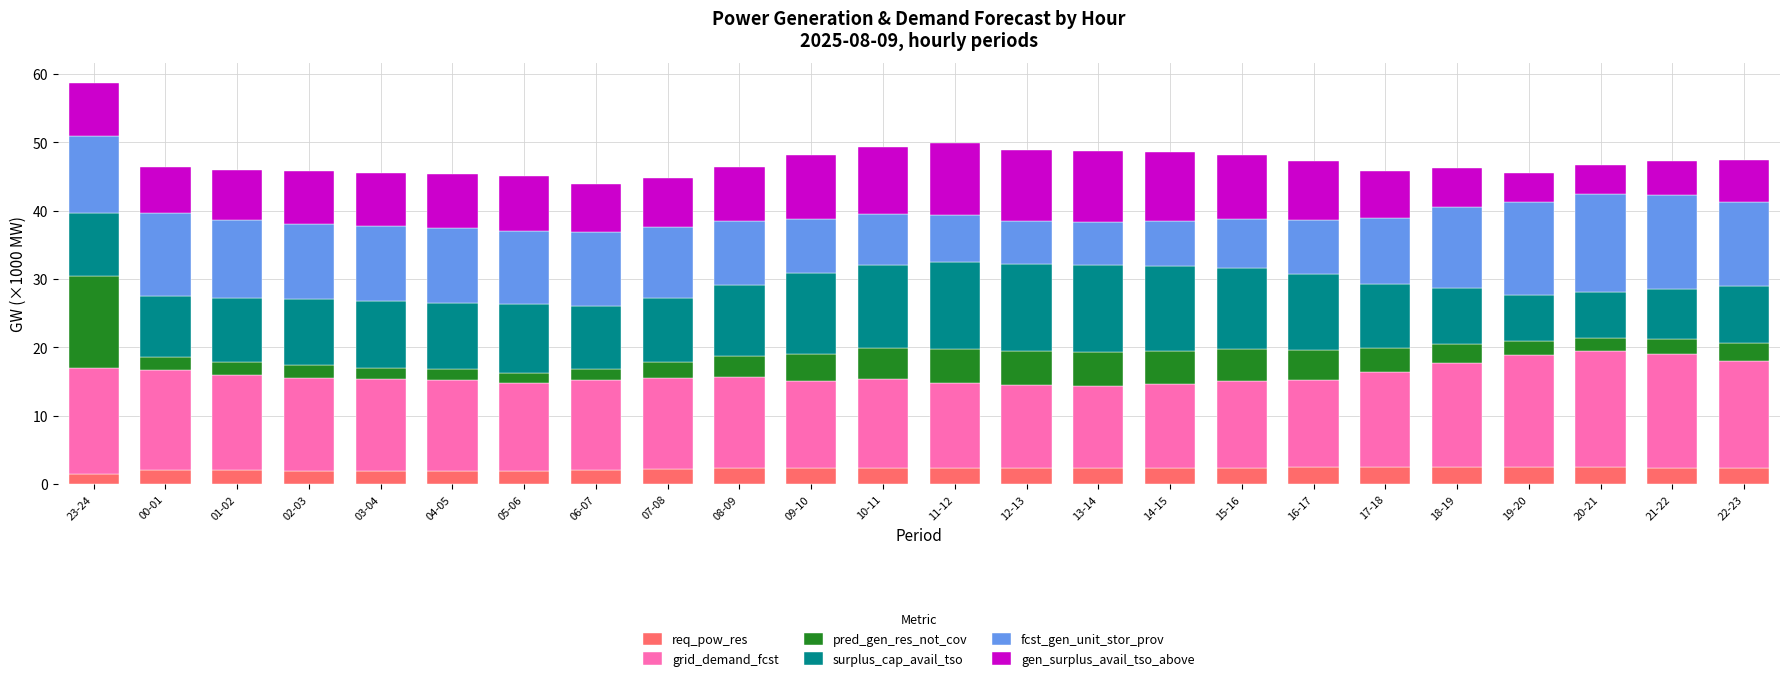

What is the lowest value of the req_pow_res series?

1.4